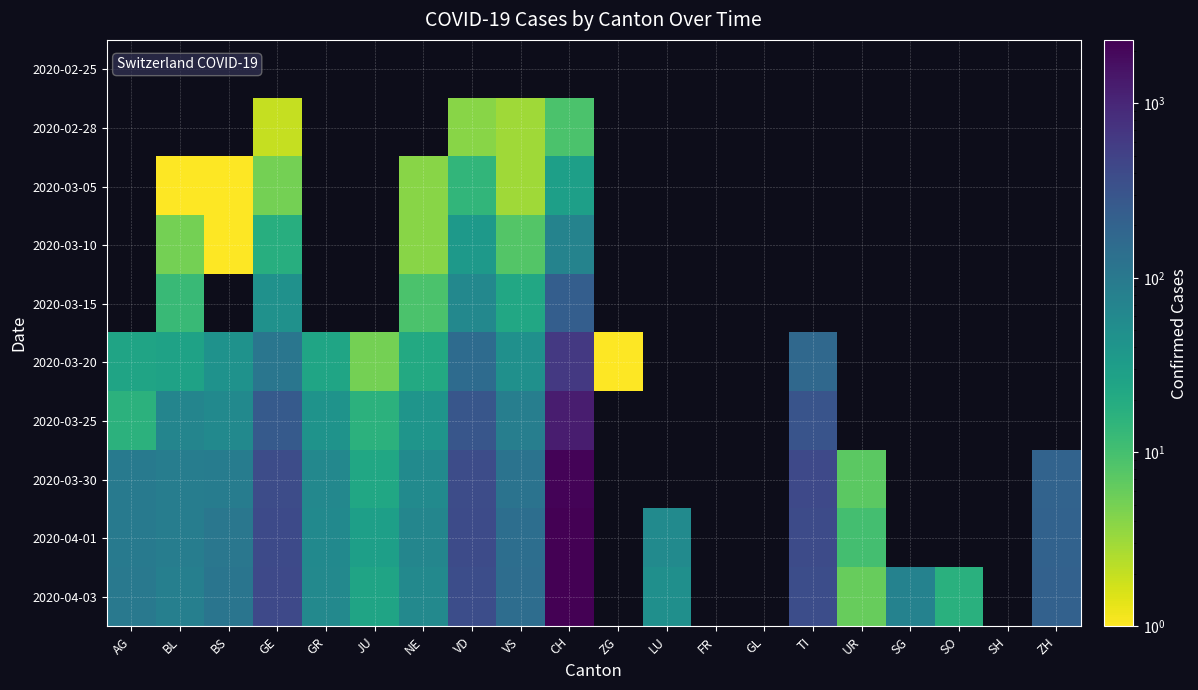

What is the sum of the 2020-03-05 values at VD and BL?

15.0